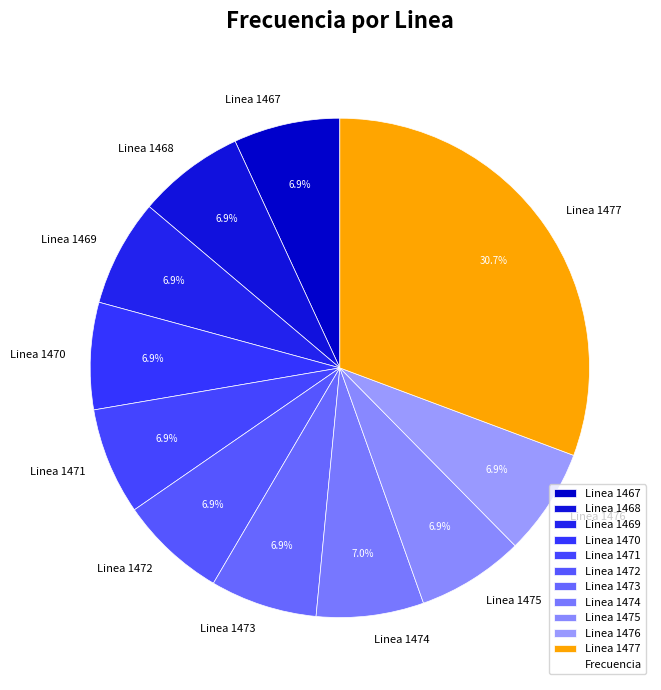

To the nearest percent, what is the combined percentage of Linea 1467 and Linea 1471?

14%